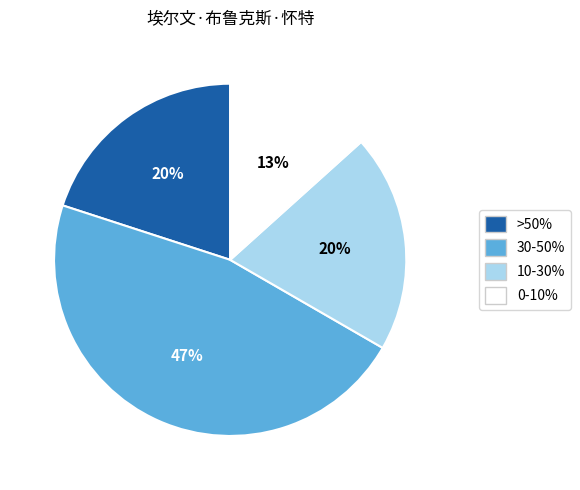

Is there any slice that represents more than half of the pie?

No